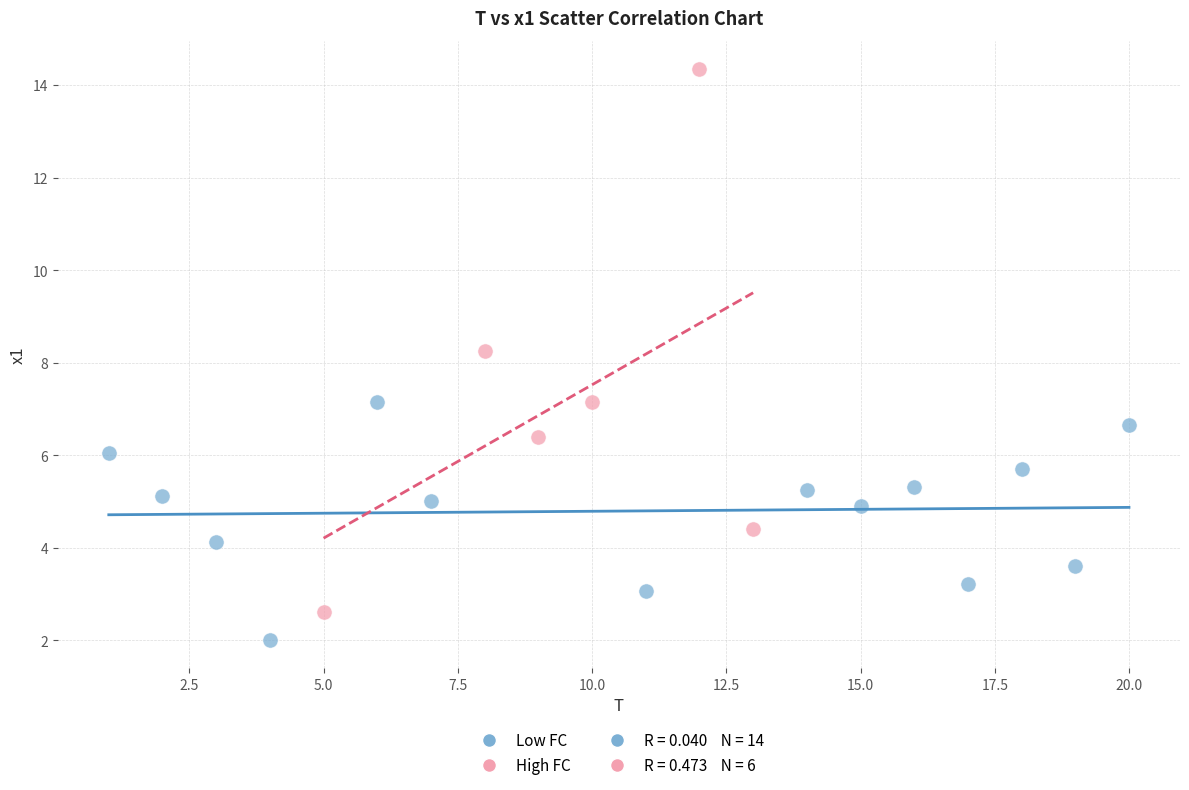

Which series contains the lowest Y value?

Low FC